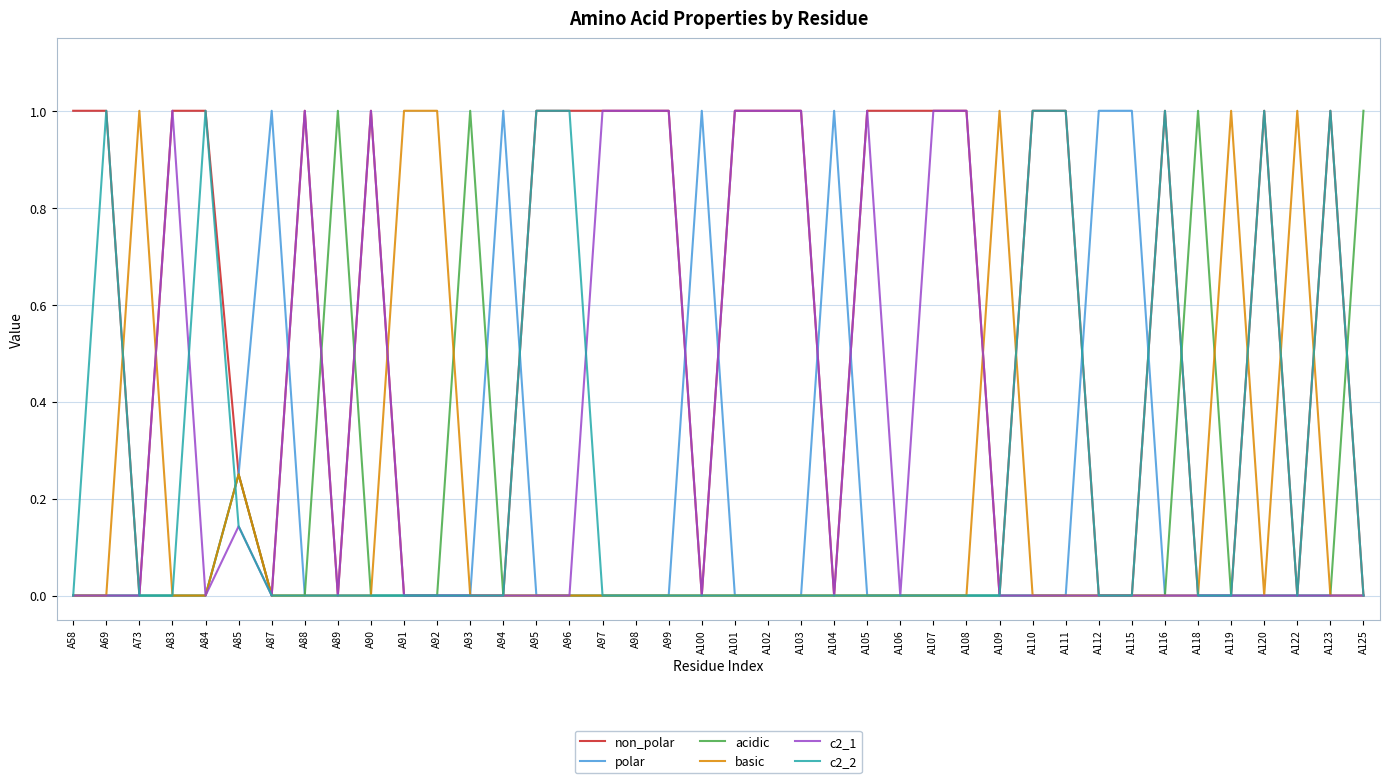

What is the maximum value shown in the chart?

1.0